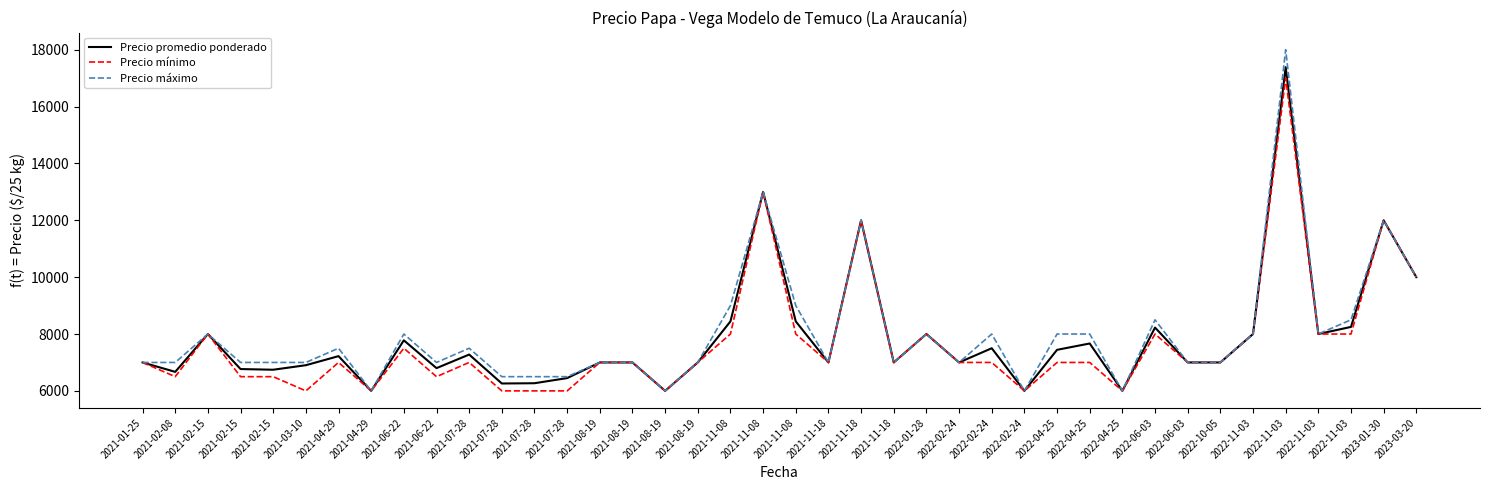

How many values in the Precio máximo series are below 7000?

7